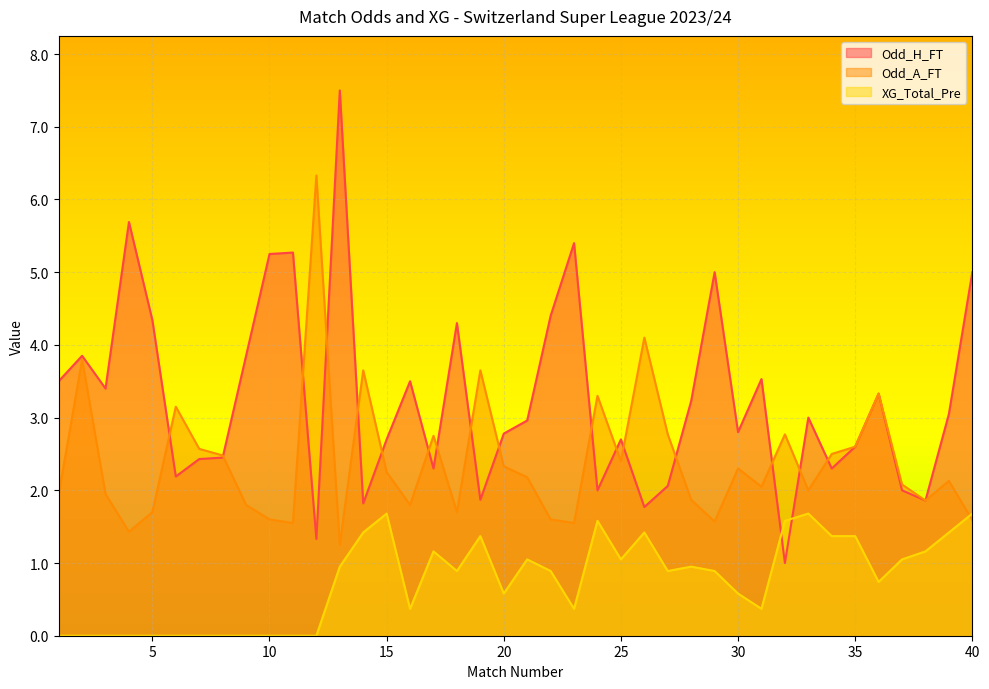

Reading left to right, what are all the values shown in this chart?

Odd_H_FT: 3.5	3.9	3.4	5.7	4.3	2.2	2.4	2.5	3.9	5.2	5.3	1.3	7.5	1.8	2.7	3.5	2.3	4.3	1.9	2.8	3.0	4.4	5.4	2.0	2.7	1.8	2.1	3.2	5.0	2.8	3.5	1.0	3.0	2.3	2.6	3.3	2.0	1.9	3.0	5.0
Odd_A_FT: 1.9	3.8	1.9	1.4	1.7	3.1	2.6	2.5	1.8	1.6	1.6	6.3	1.2	3.6	2.2	1.8	2.8	1.7	3.6	2.3	2.2	1.6	1.6	3.3	2.4	4.1	2.8	1.9	1.6	2.3	2.0	2.8	2.0	2.5	2.6	3.3	2.1	1.9	2.1	1.6
XG_Total_Pre: 0.0	0.0	0.0	0.0	0.0	0.0	0.0	0.0	0.0	0.0	0.0	0.0	0.9	1.4	1.7	0.4	1.2	0.9	1.4	0.6	1.1	0.9	0.4	1.6	1.1	1.4	0.9	0.9	0.9	0.6	0.4	1.6	1.7	1.4	1.4	0.7	1.1	1.2	1.4	1.7